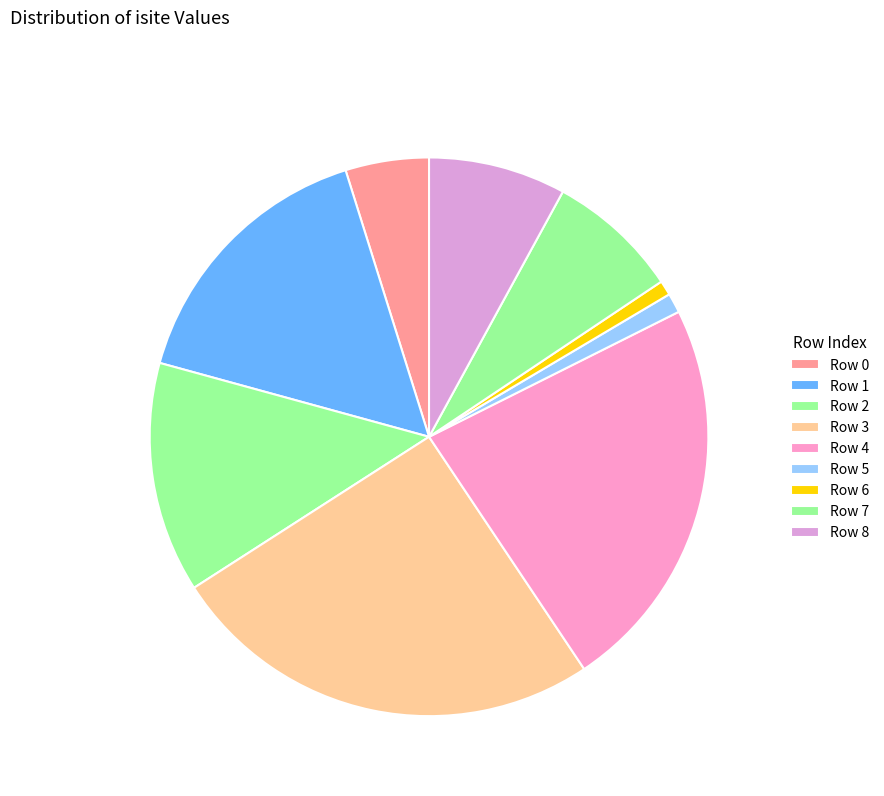

Count the number of slices in the pie.

9